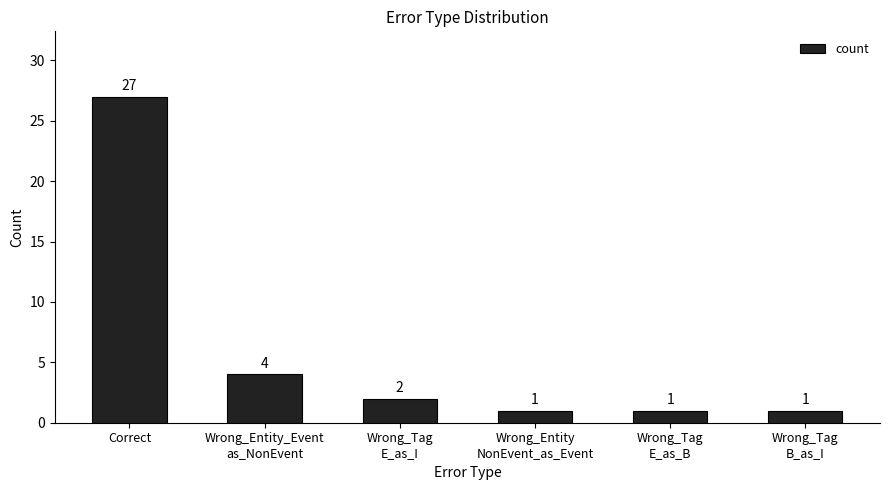

How many data points are less than 2?

3